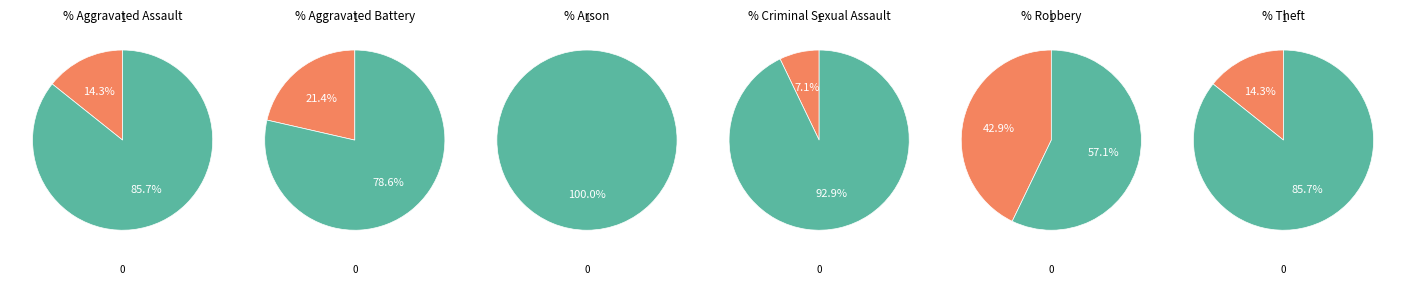

What percentage is the Aggravated Assault slice, to the nearest percent?

14%